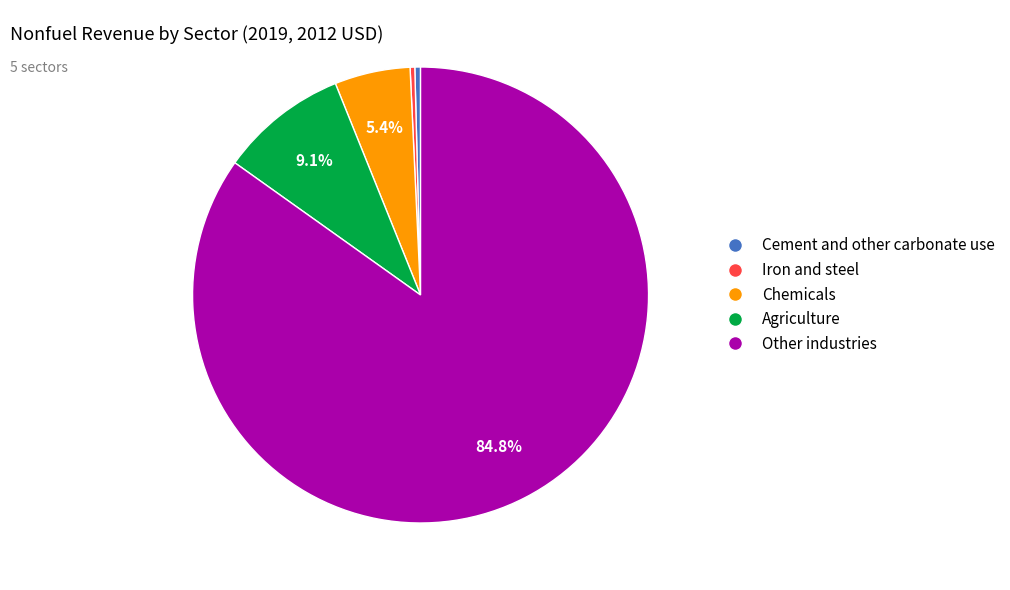

Is it true that Chemicals is 5% of the pie?

True